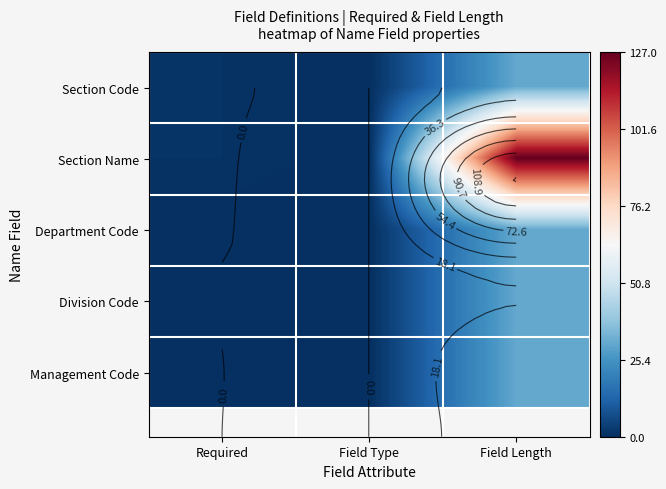

Which series has the largest total across all categories?

Section Name